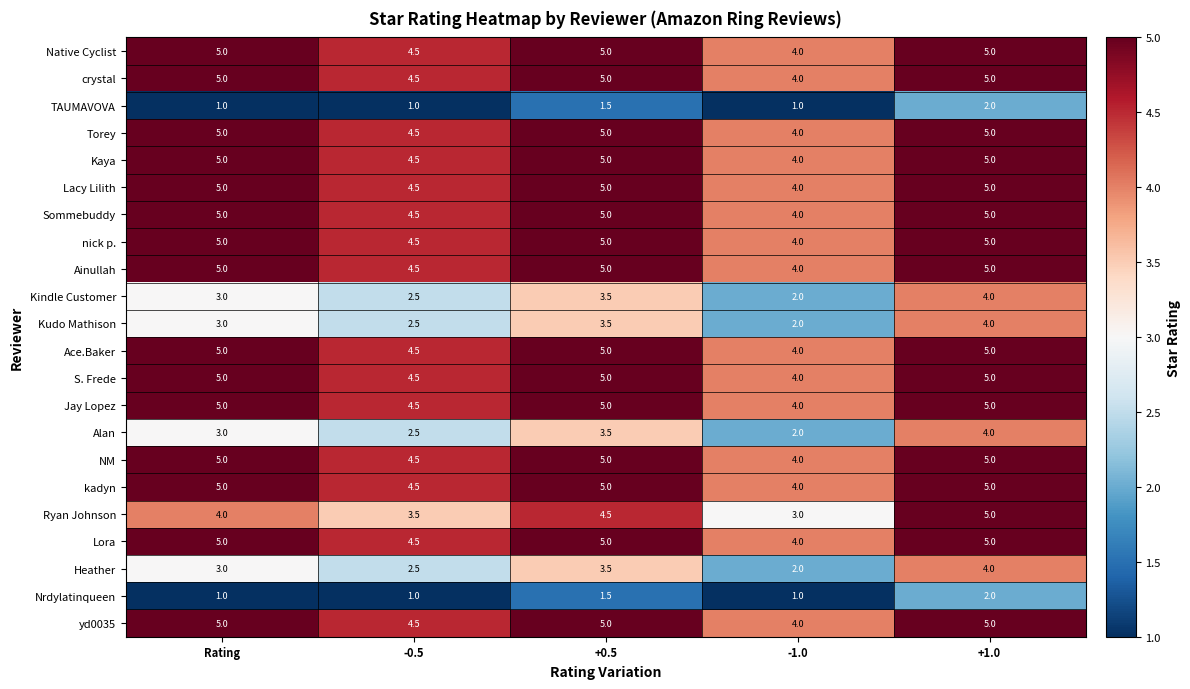

What is the difference between the highest and lowest values at -0.5?

3.5